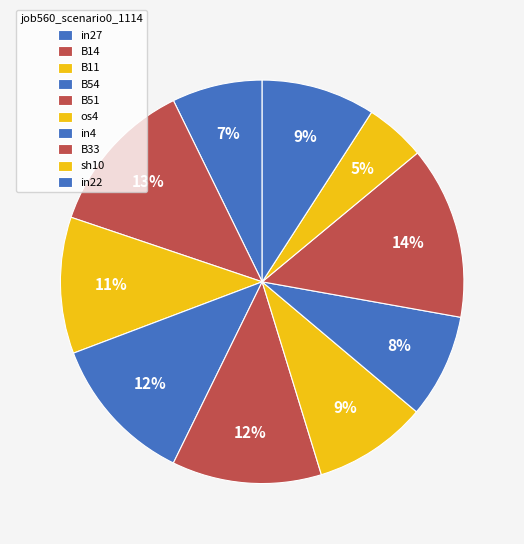

How many segments does this pie chart have?

10